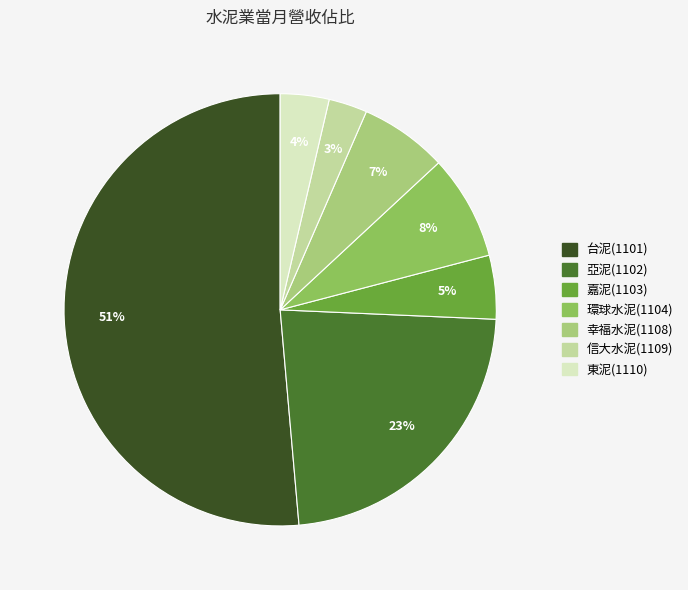

Between 台泥(1101) and 嘉泥(1103), which is larger?

台泥(1101)